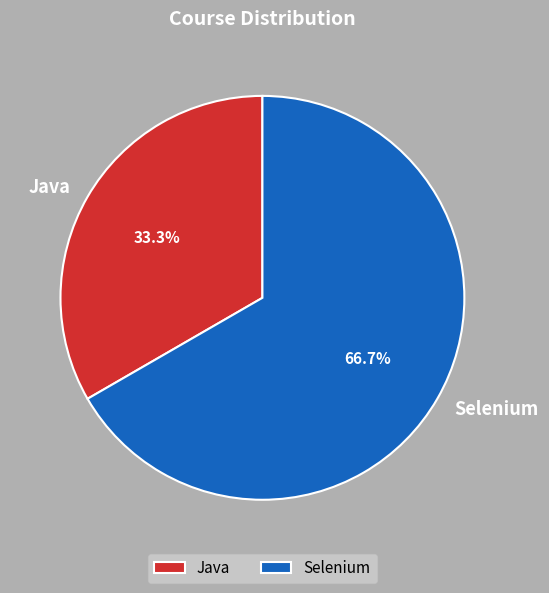

Between Selenium and Java, which is larger?

Selenium